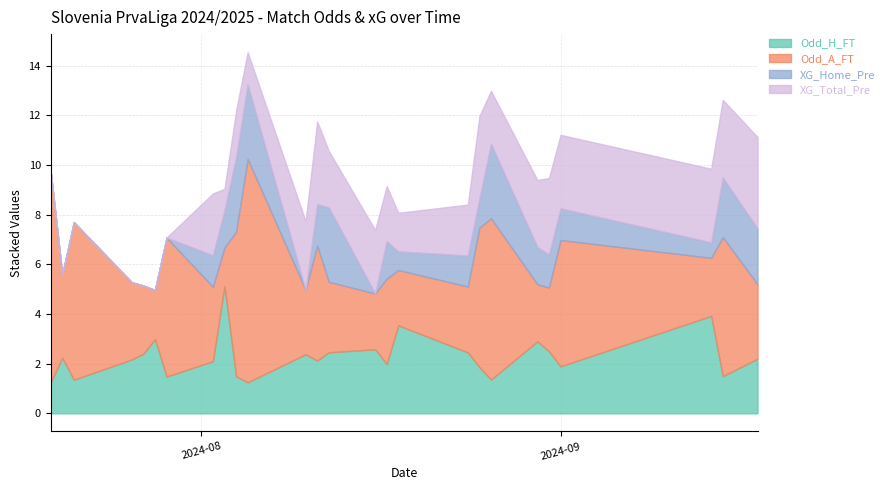

What is the maximum value for Odd_H_FT?

5.1